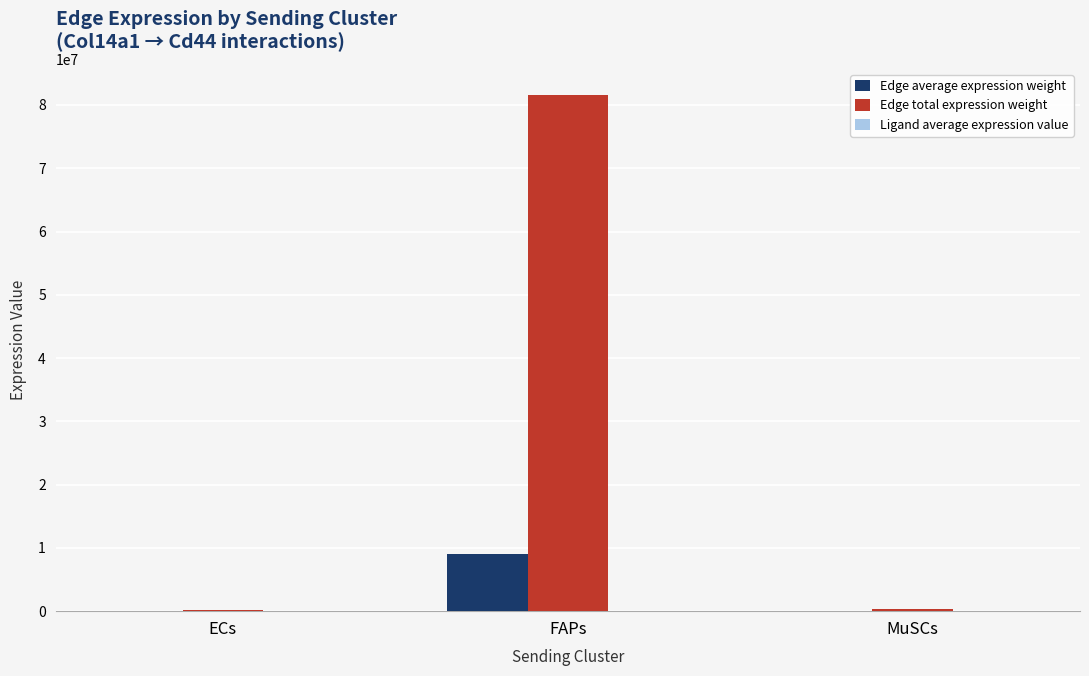

Which series has the largest total across all categories?

Edge total expression weight